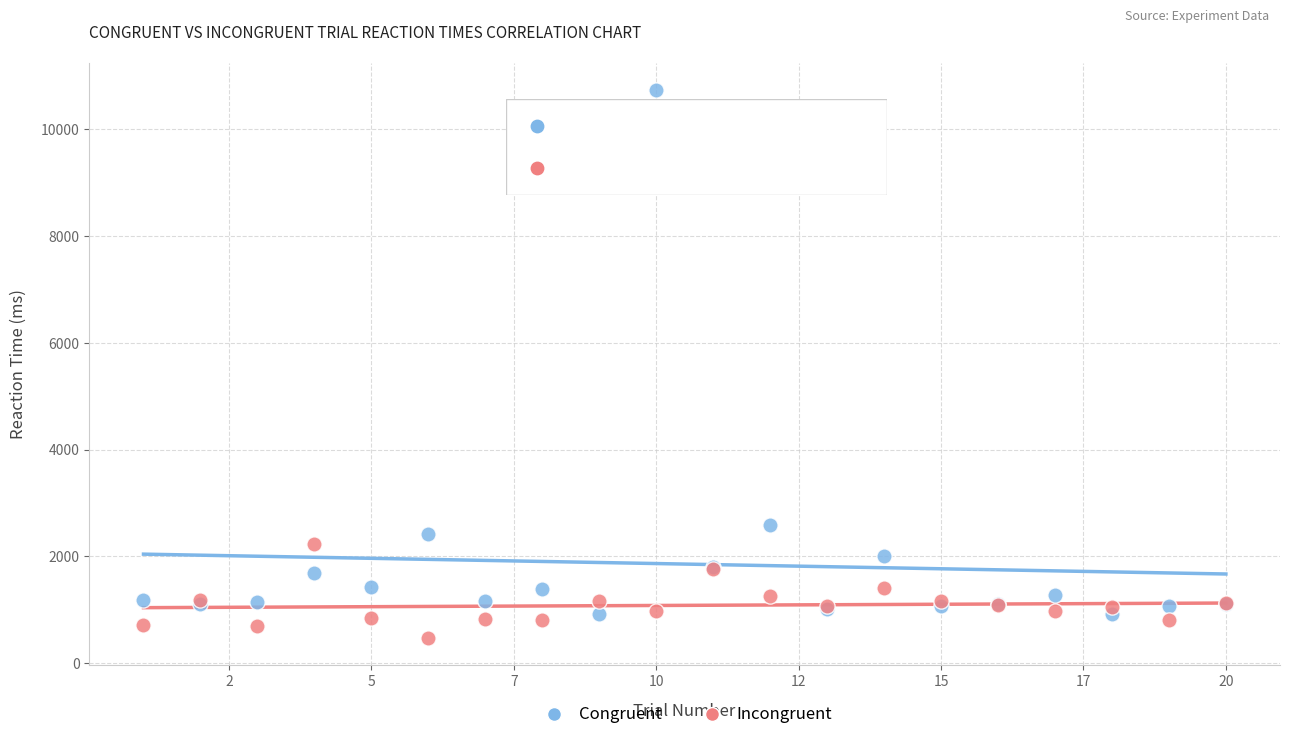

In the Congruent series, what Y value is closest to 5827?

2597